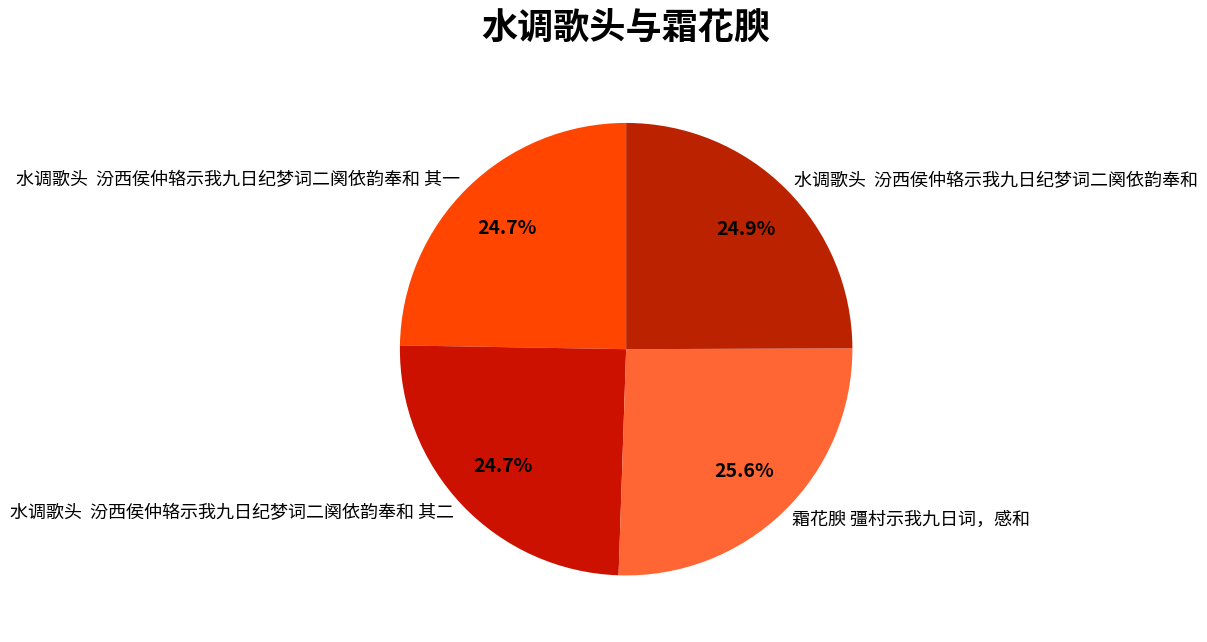

What is the largest slice in the pie chart?

霜花腴 彊村示我九日词，感和